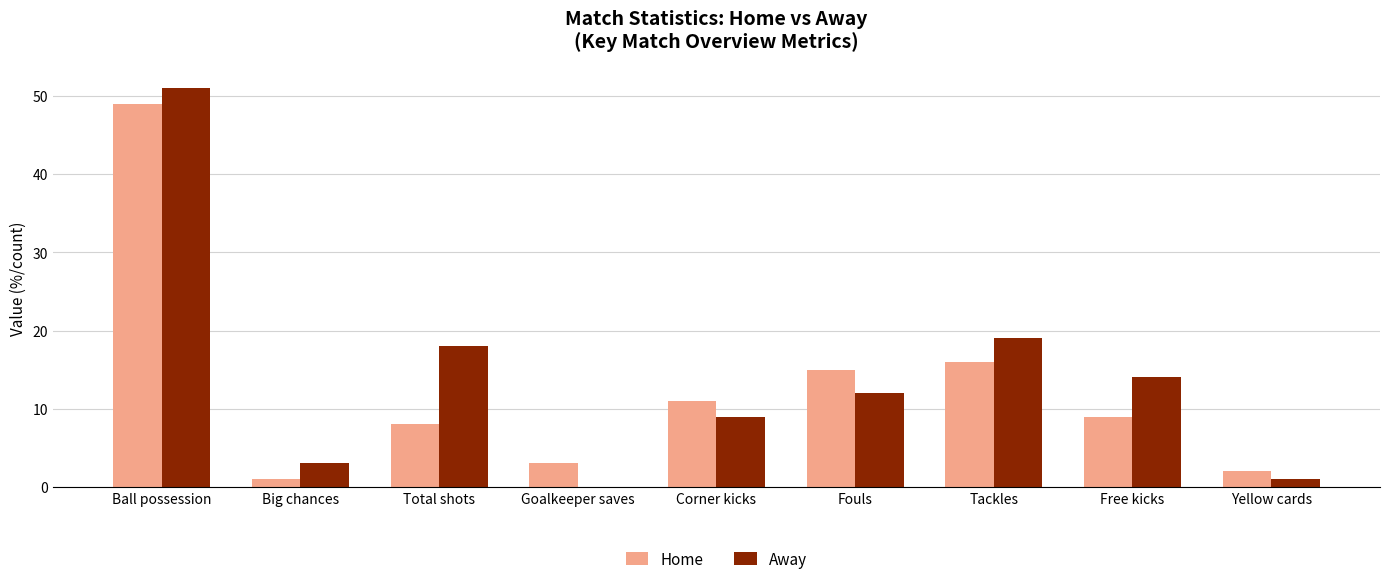

Is it true that Home equals 9 at Free kicks?

True